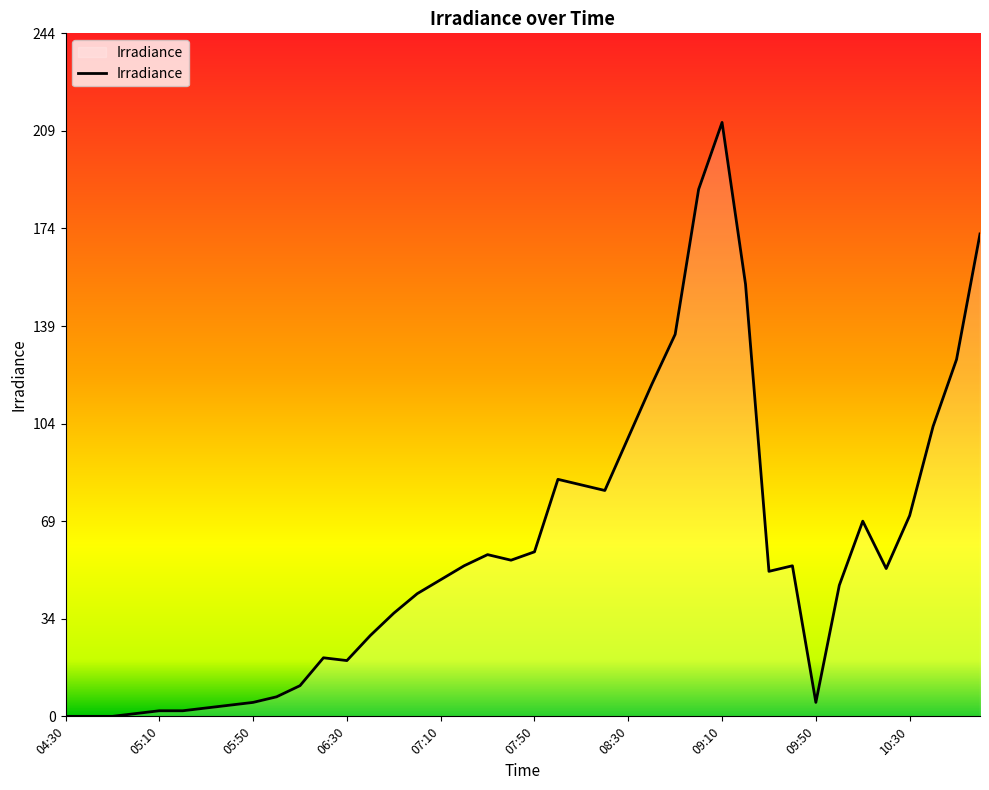

What is the maximum value shown in the chart?

213